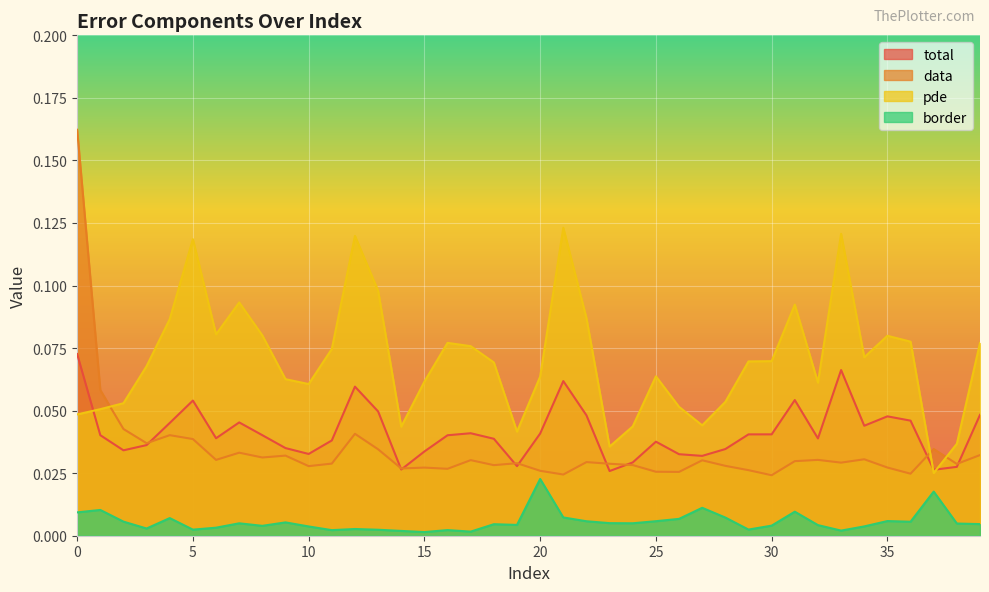

True or false: total has more than 0 interior local peaks.

True